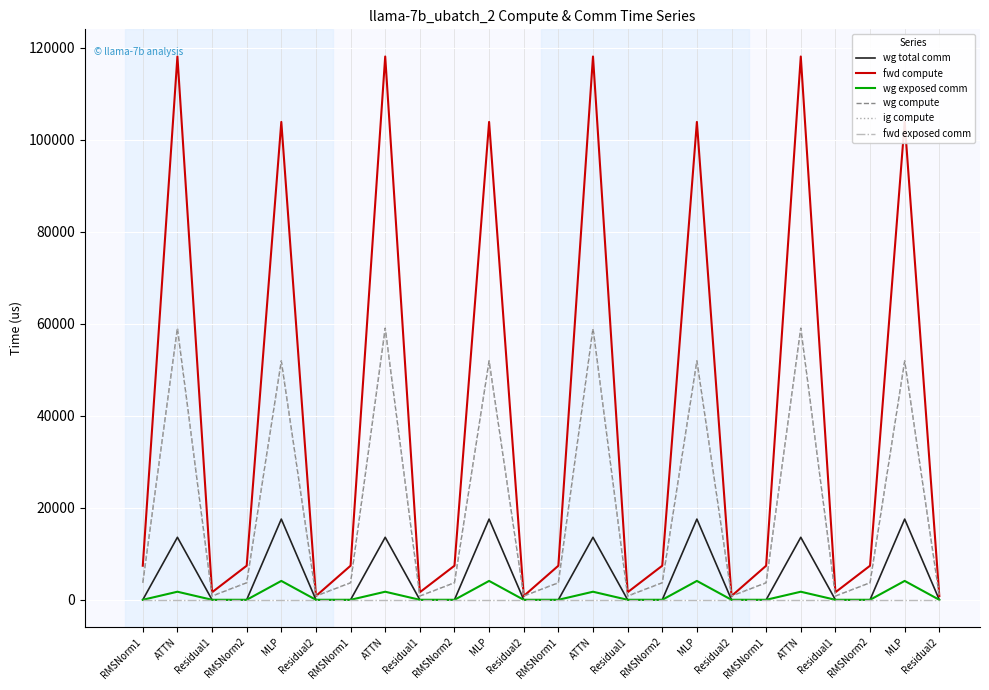

Is this an area chart (filled region under the line)?

No